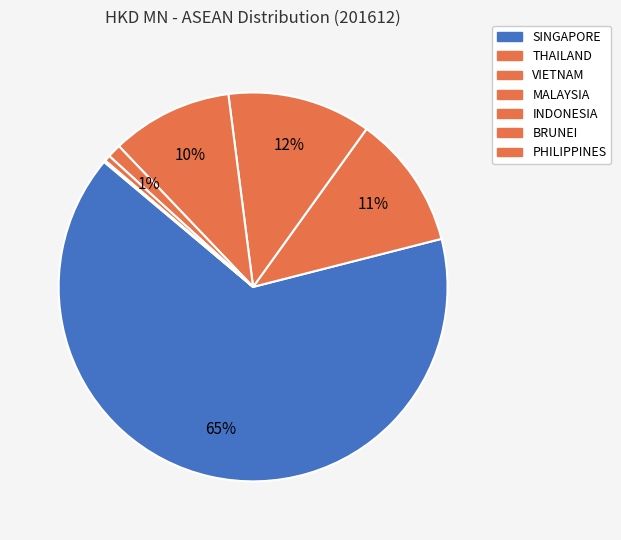

To the nearest percent, what portion does SINGAPORE represent?

65%